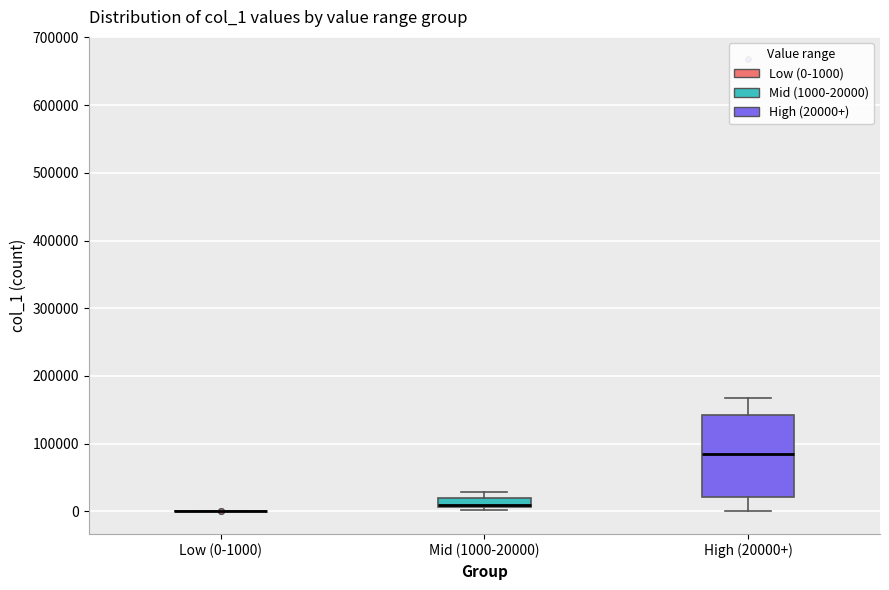

Where is the lower edge of the box for Mid (1000-20000) on the y-axis? The values are not printed on the chart, so give them approximately, as read against the axis.

10000